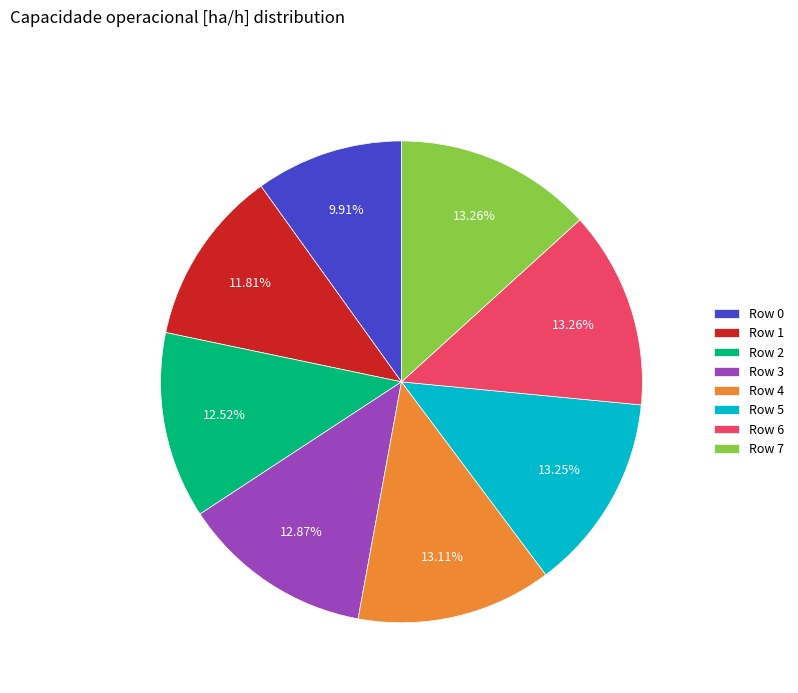

Which category has the smallest portion of the pie?

Row 0